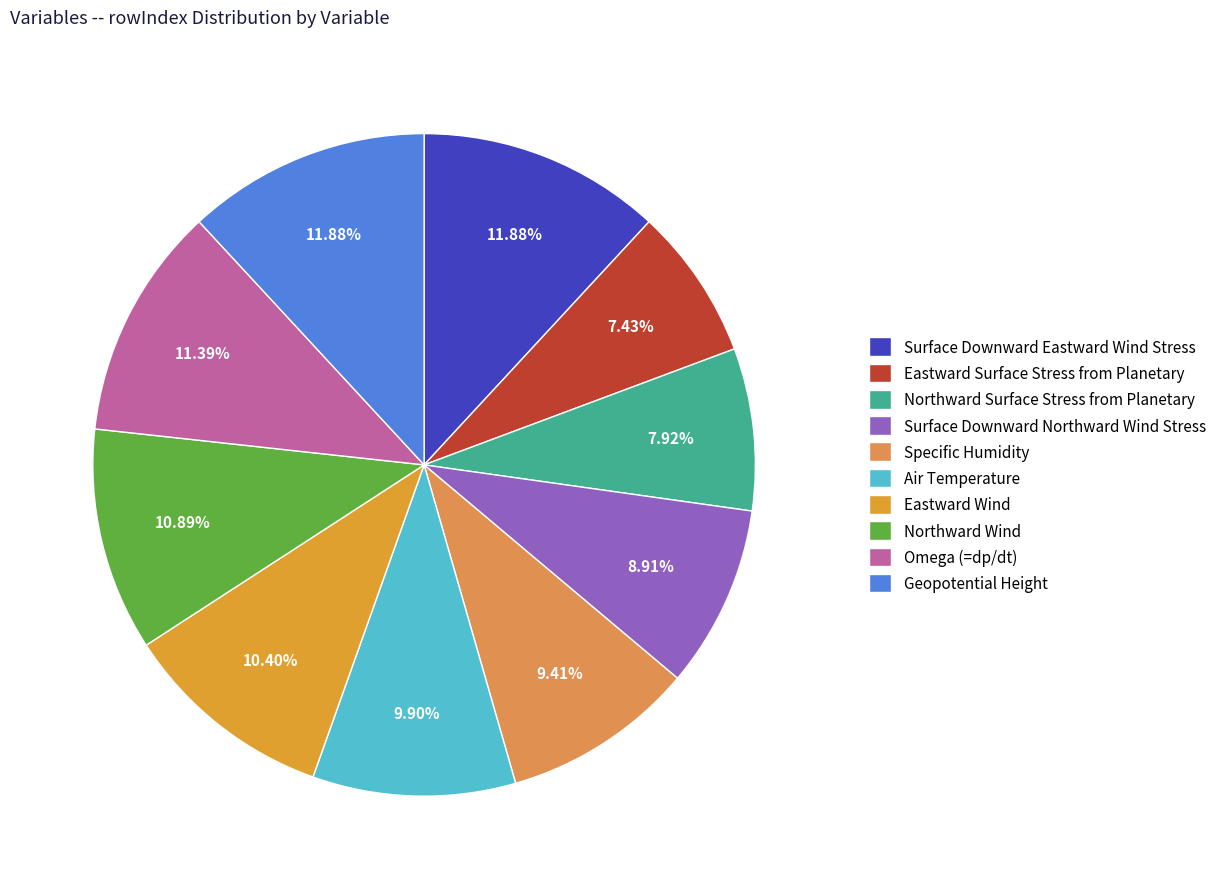

To the nearest percent, what is the combined percentage of Omega (=dp/dt) and Surface Downward Eastward Wind Stress?

23%